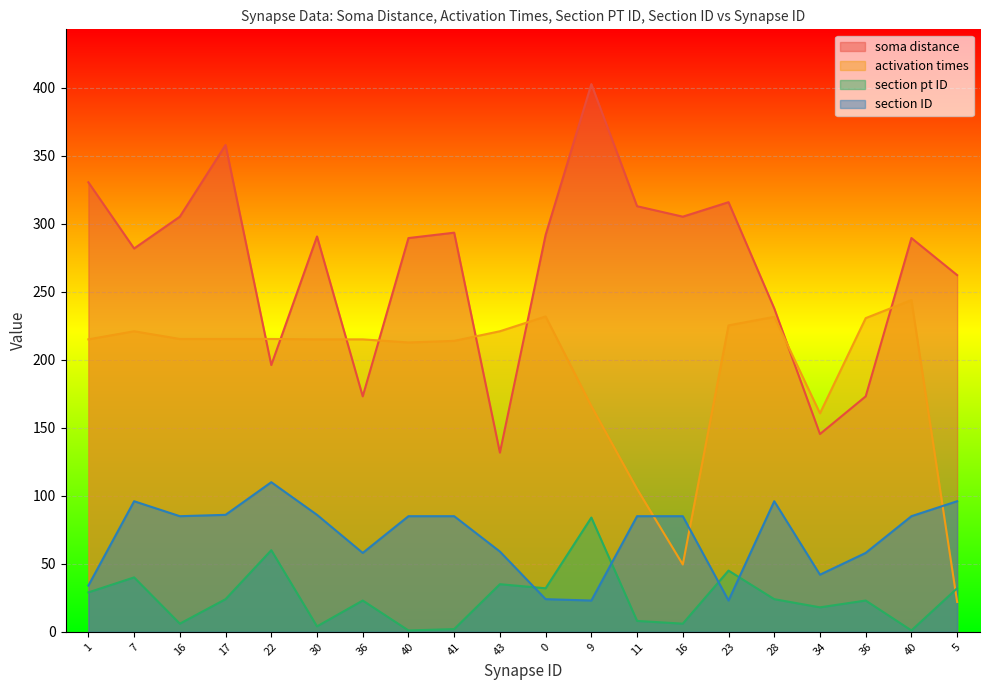

Rank the series by their maximum value, from lowest to highest.

section pt ID, section ID, activation times, soma distance